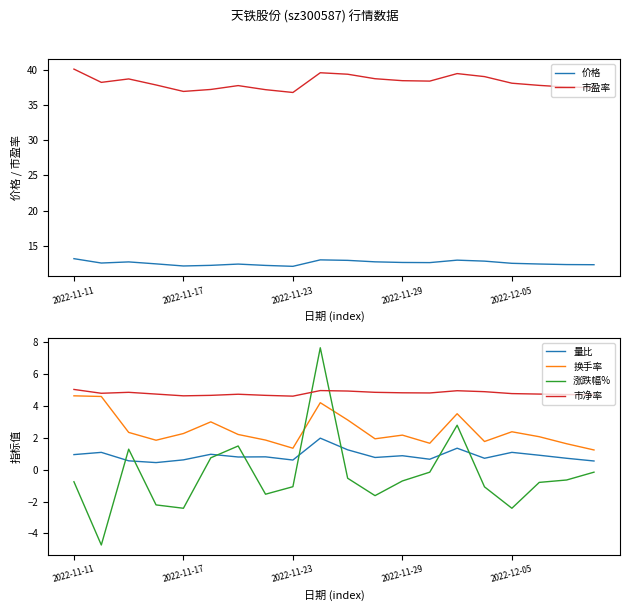

What is the sum of the 价格 values at 13 and 7?

24.8